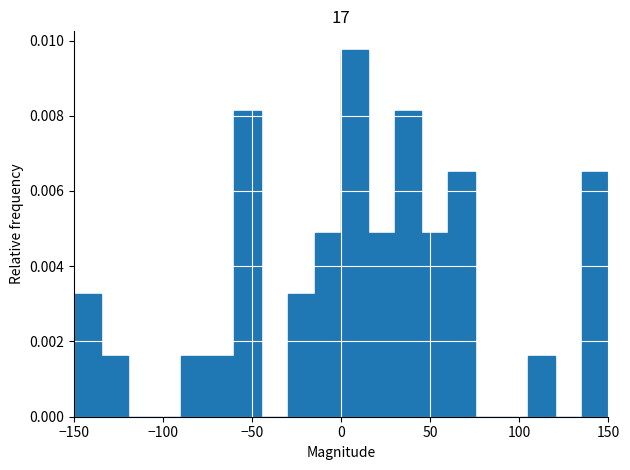

Read against the x-axis, roughly where is the centre of the tallest bar?

10